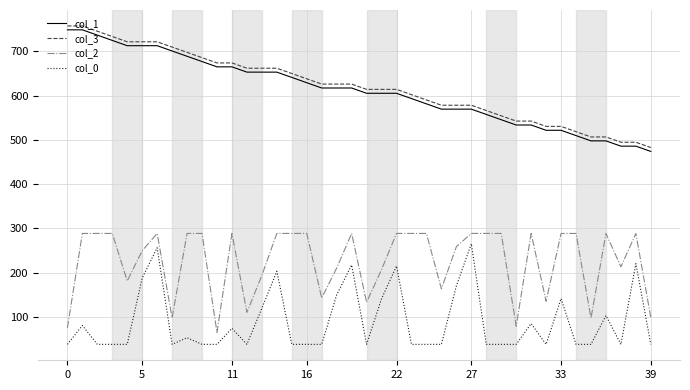

True or false: col_1 and col_3 cross at least once.

False